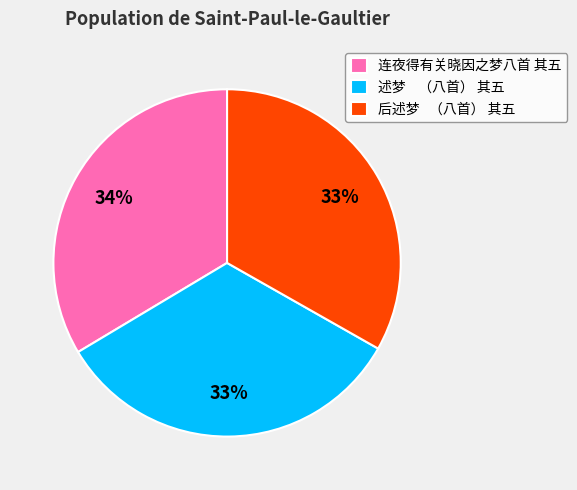

To the nearest percent, what portion does 述梦 （八首） 其五 represent?

33%